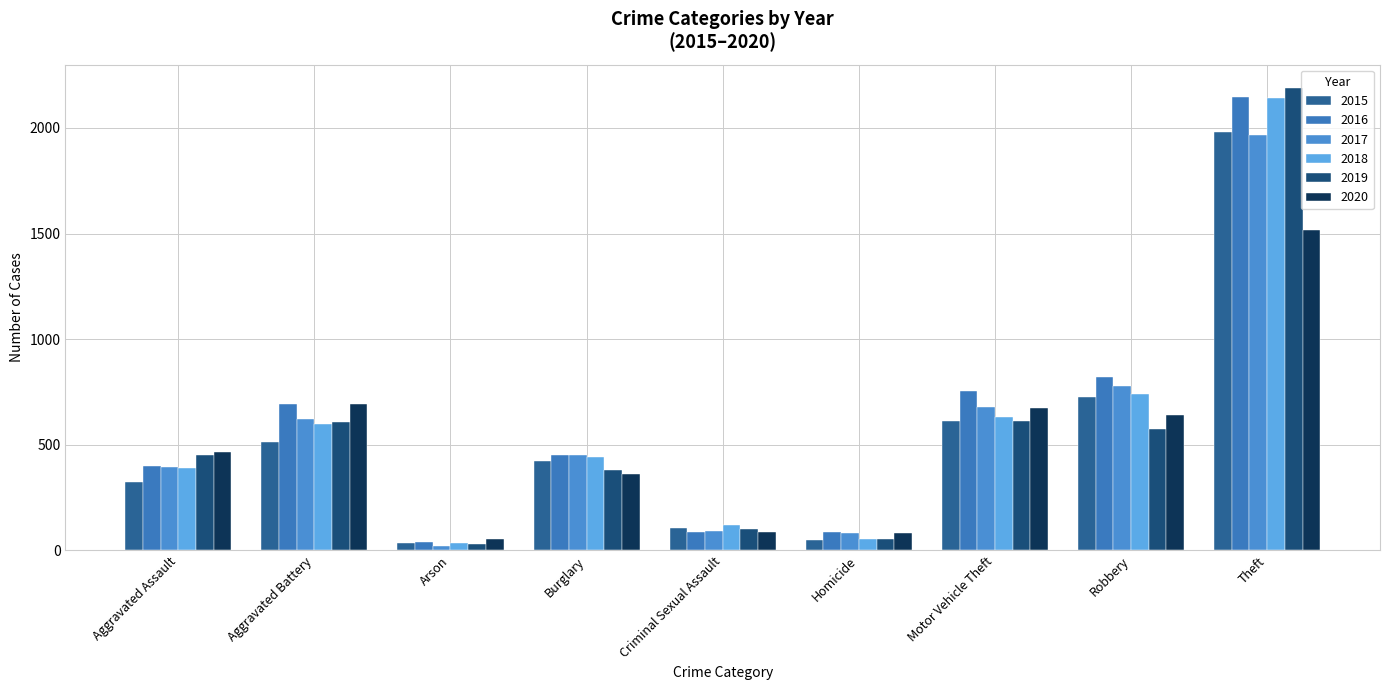

How many values in the 2019 series are below 452?

4